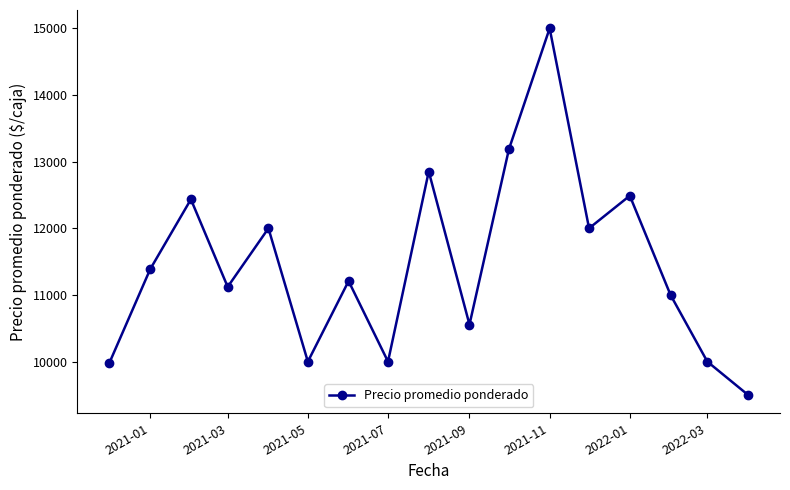

What is the sum of all values?

194713.5